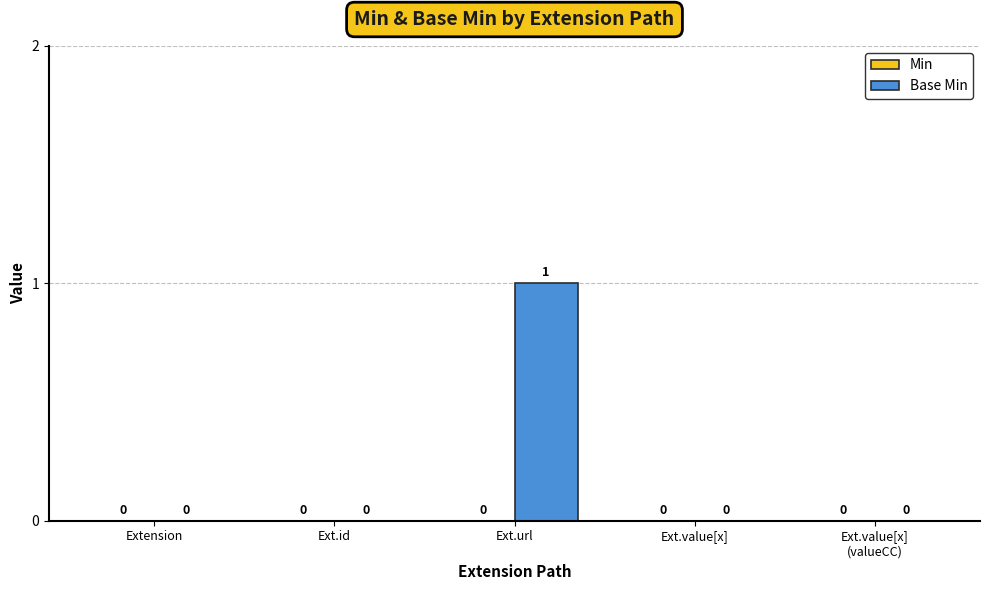

At which category does the chart reach its peak across all series?

Ext.url